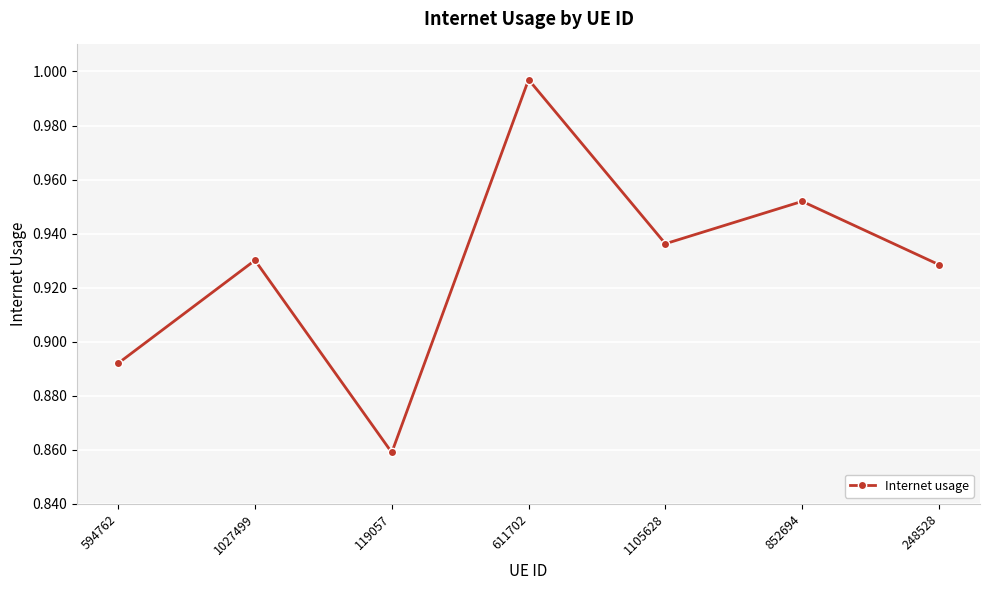

List the labels in order of value, largest first.

611702, 852694, 1105628, 1027499, 248528, 594762, 119057